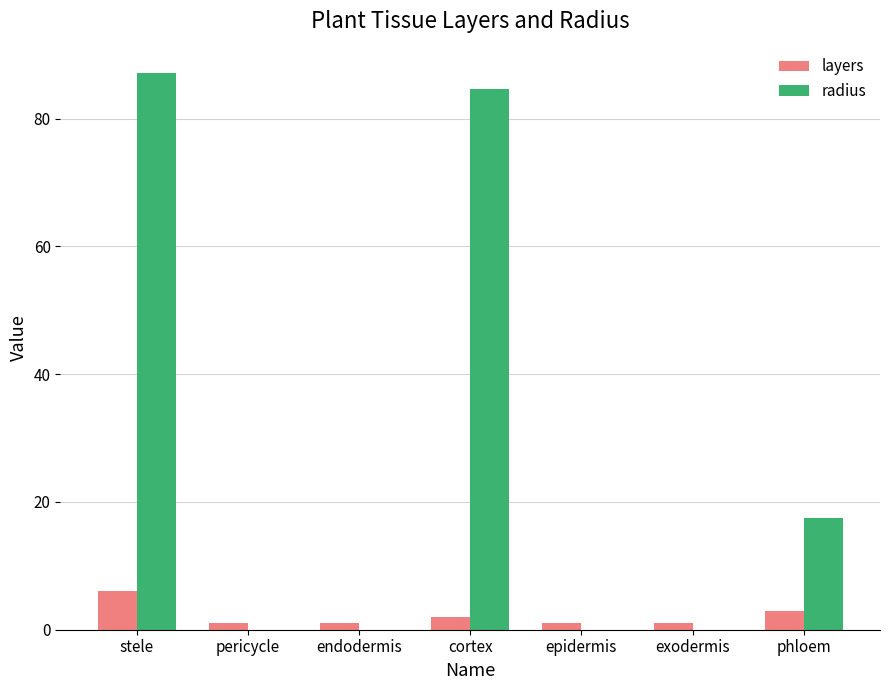

What is the average value of the layers series?

2.1